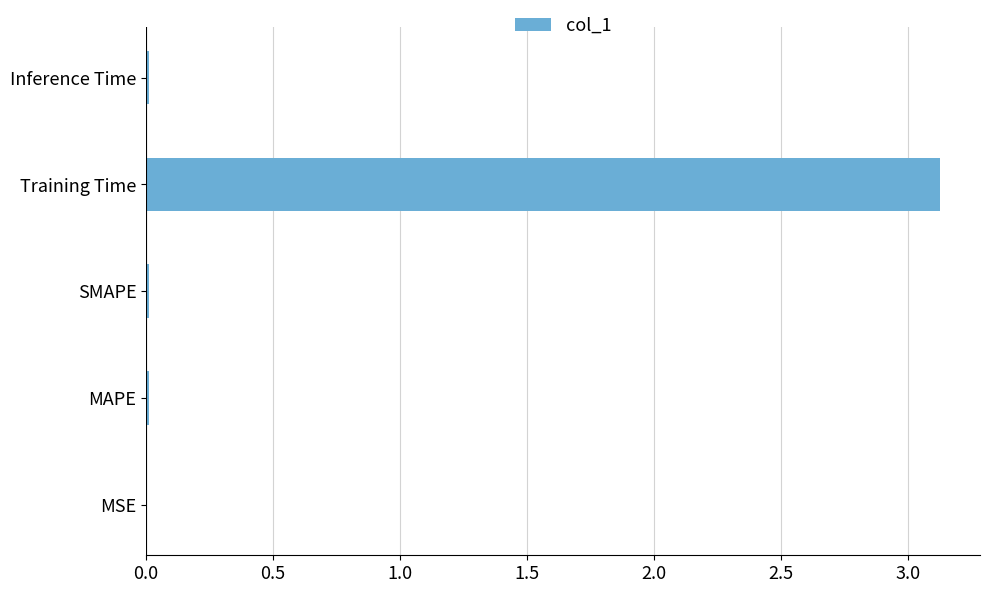

Is it true that the value at MAPE is 0.0?

True